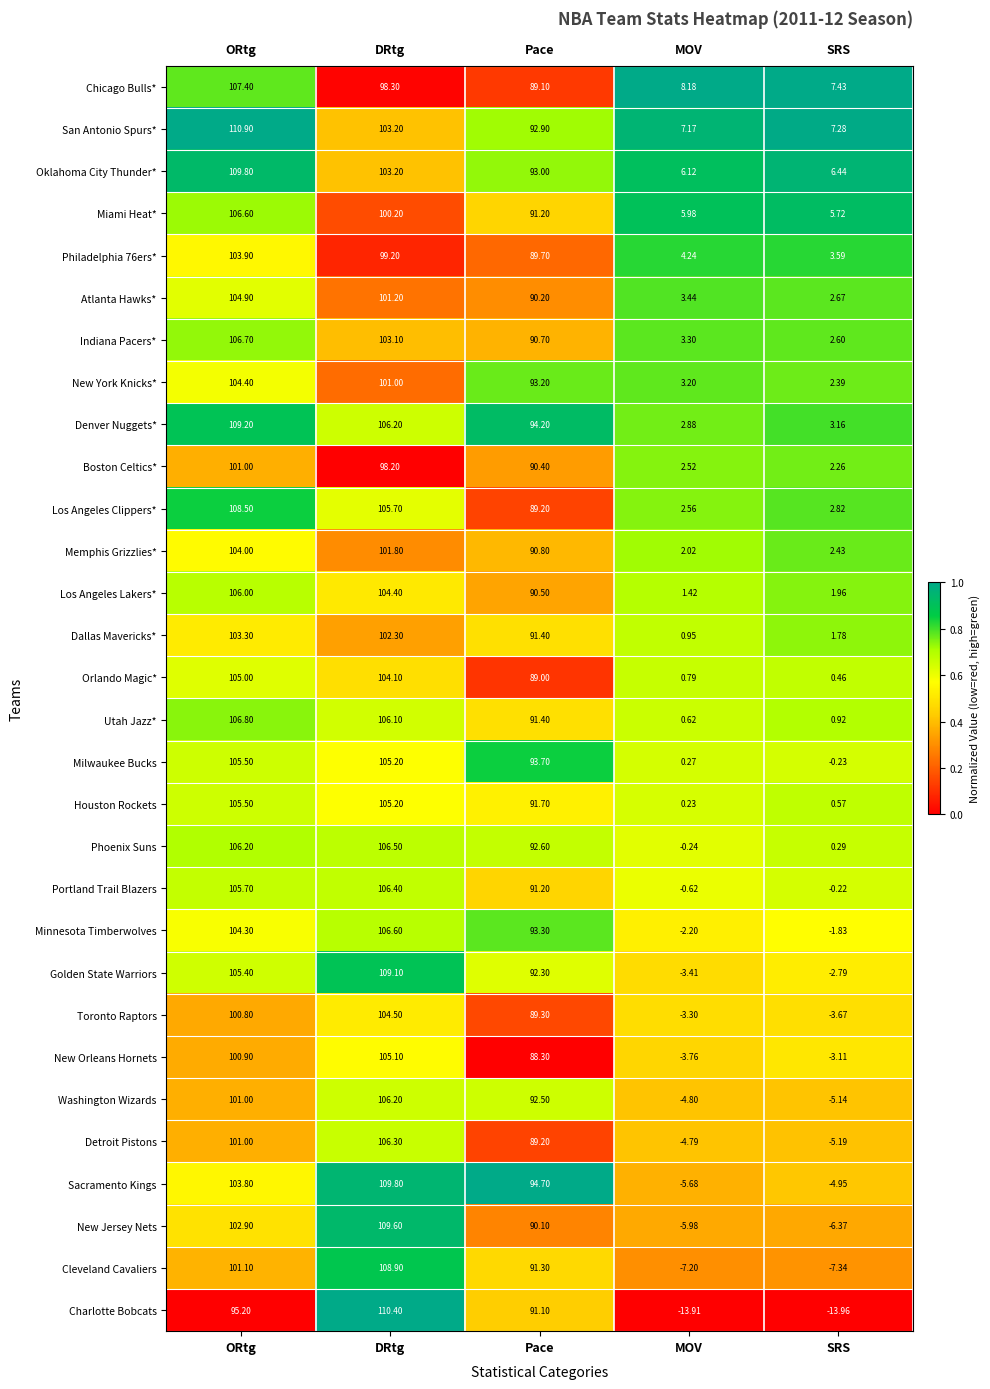

Where is Dallas Mavericks* nearest to the value 52?

Pace